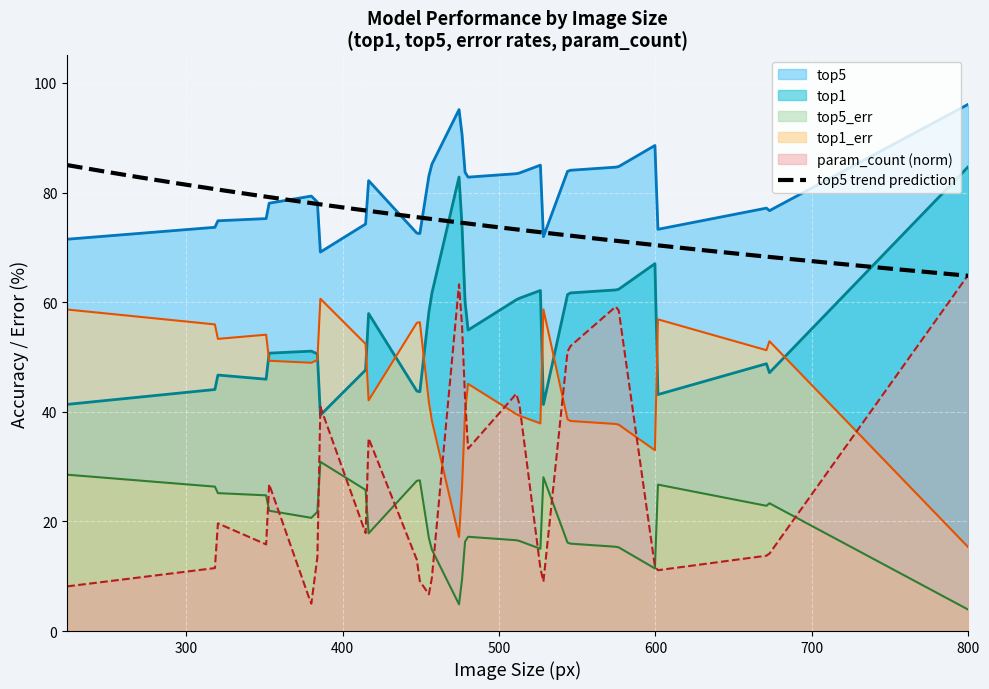

The top5 series shows 84.5 at 9. True or false?

True